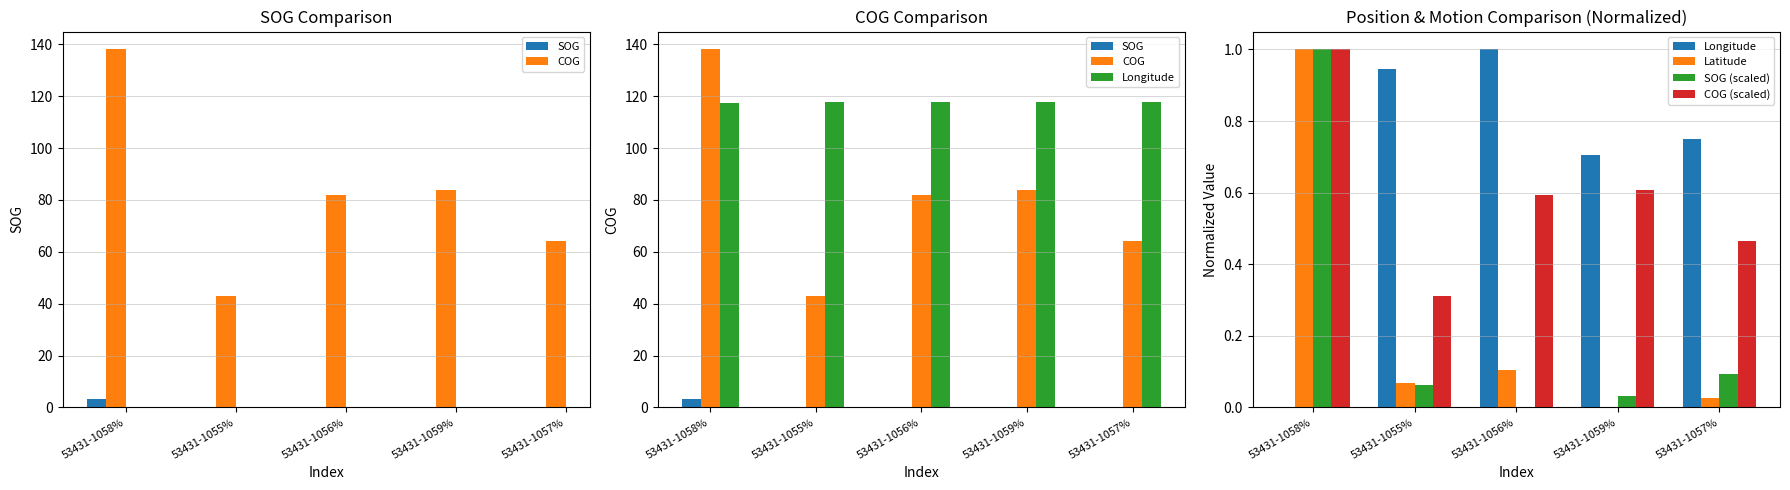

Count the number of data series in this chart.

6